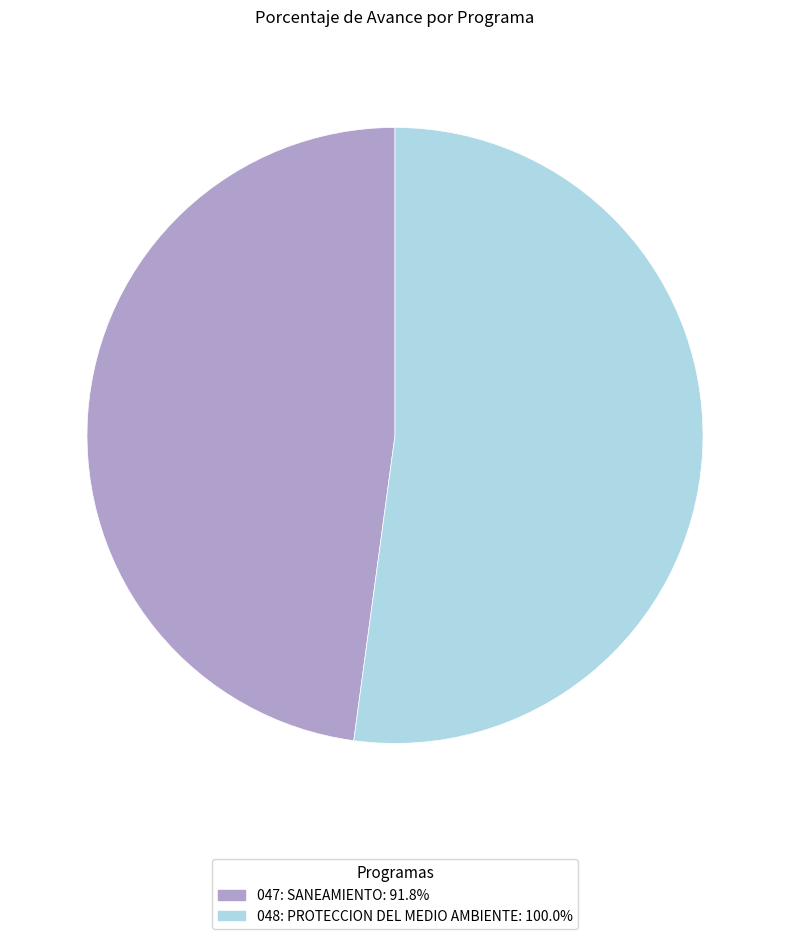

True or false: 048: PROTECCION DEL MEDIO AMBIENTE accounts for 47% of the total.

False